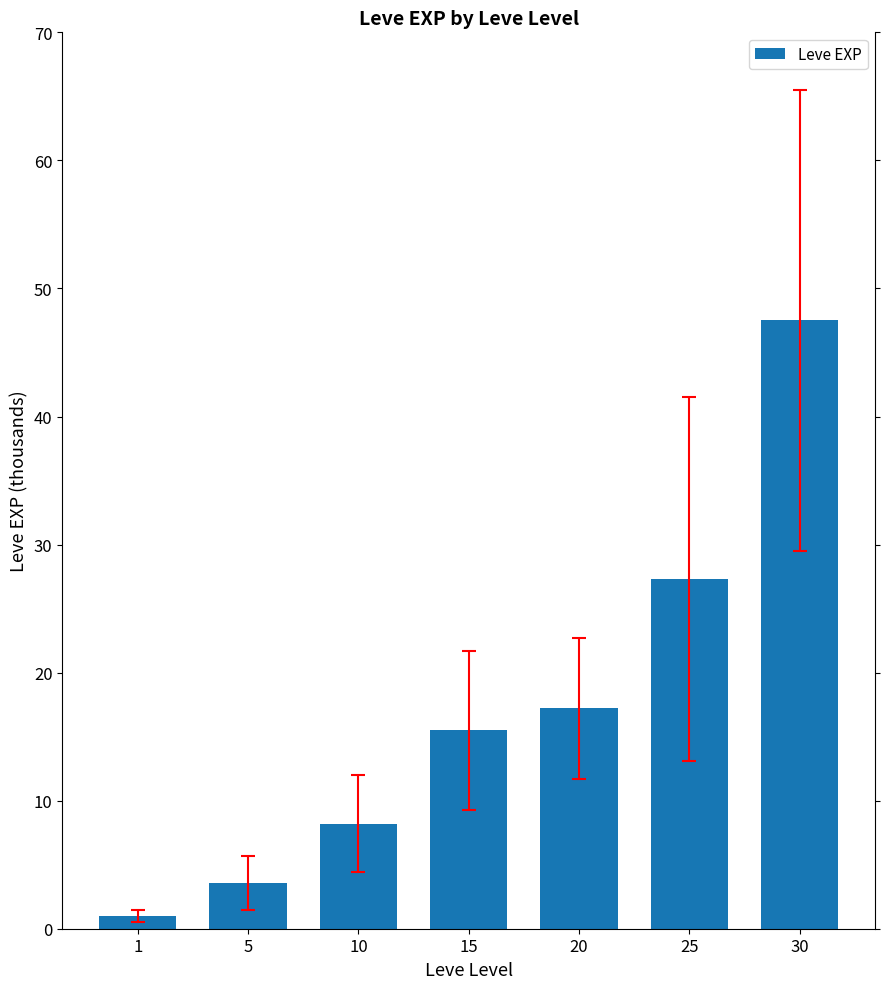

Approximately how many times larger is the value at 30 compared to 20?

2.8